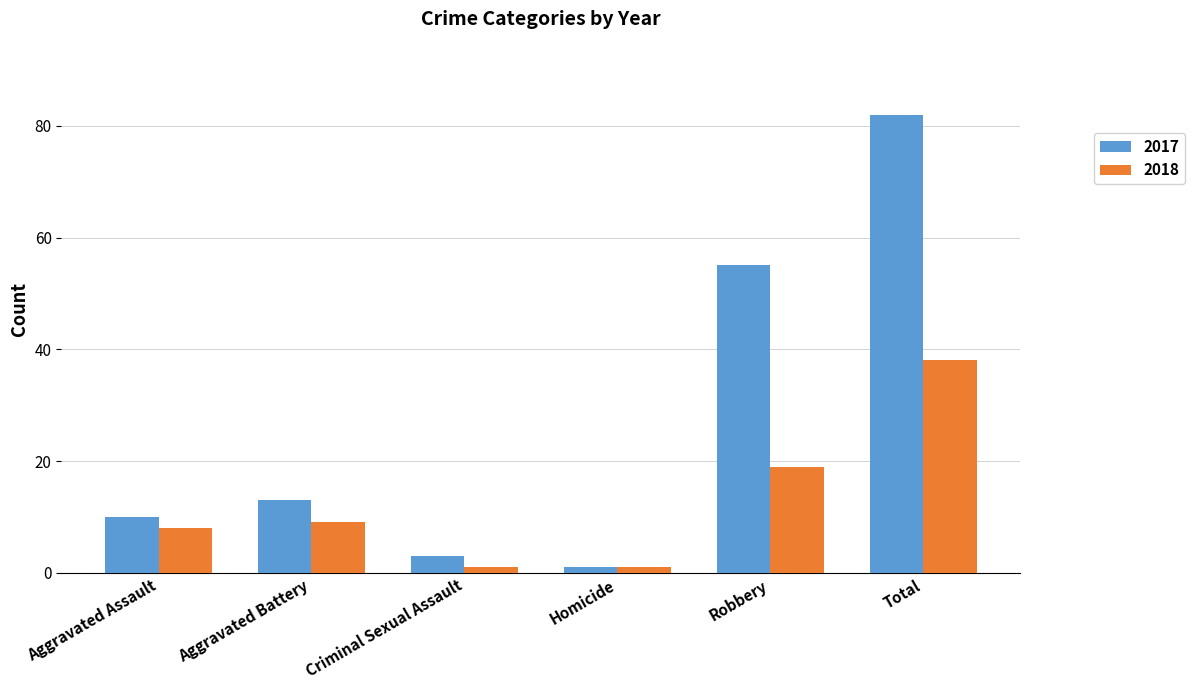

What are all the series names shown in the legend?

2017, 2018